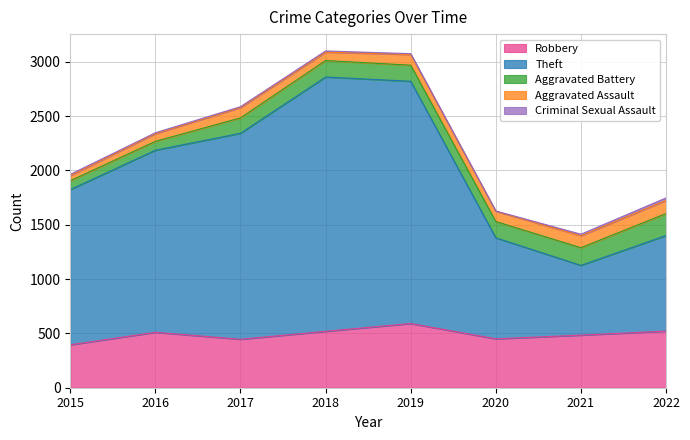

How many series are shown in this chart?

5